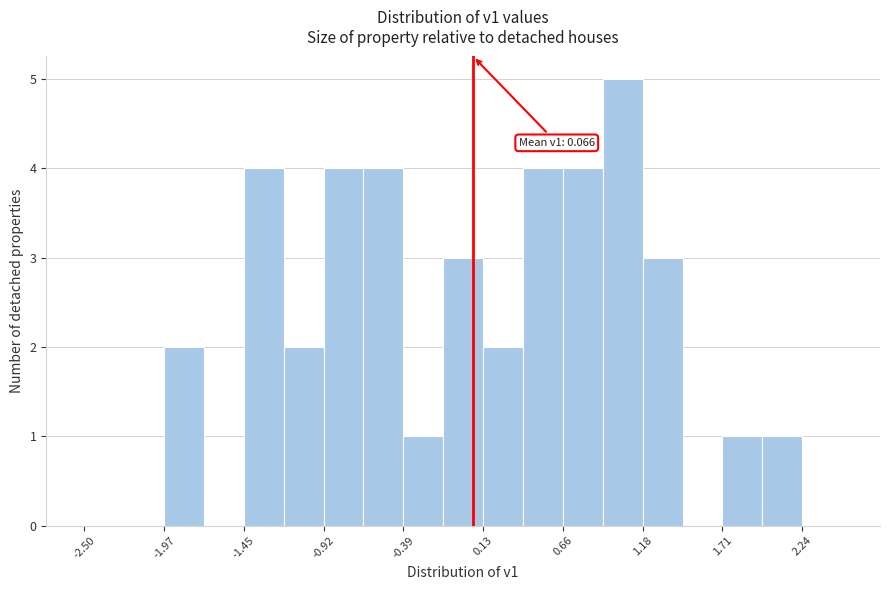

Read against the x-axis, roughly where is the centre of the tallest bar?

1.1